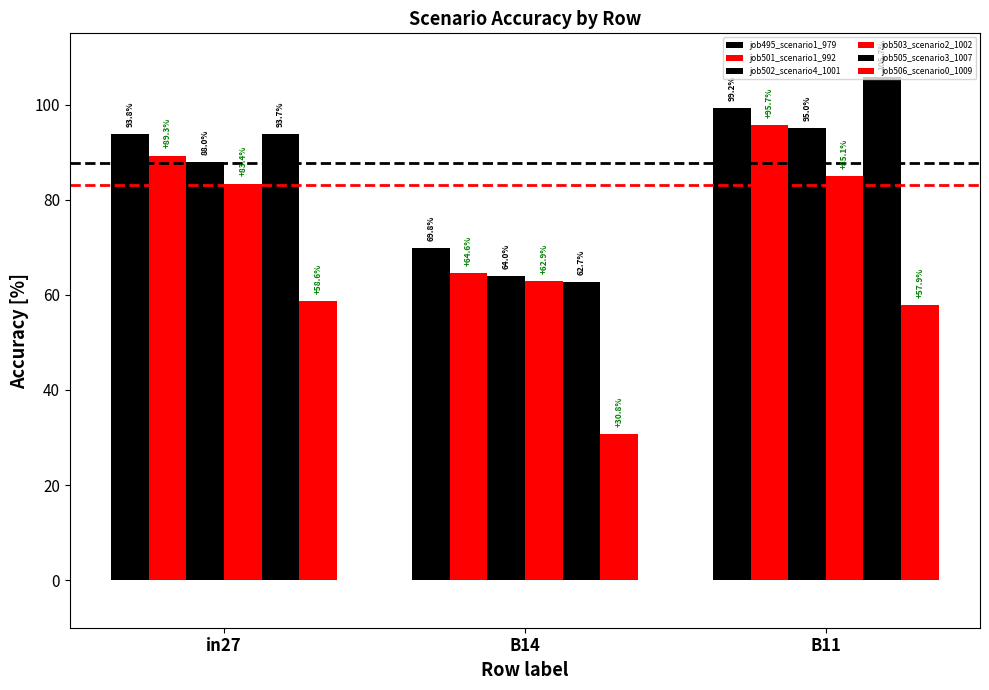

What is the maximum value shown in the chart?

105.7